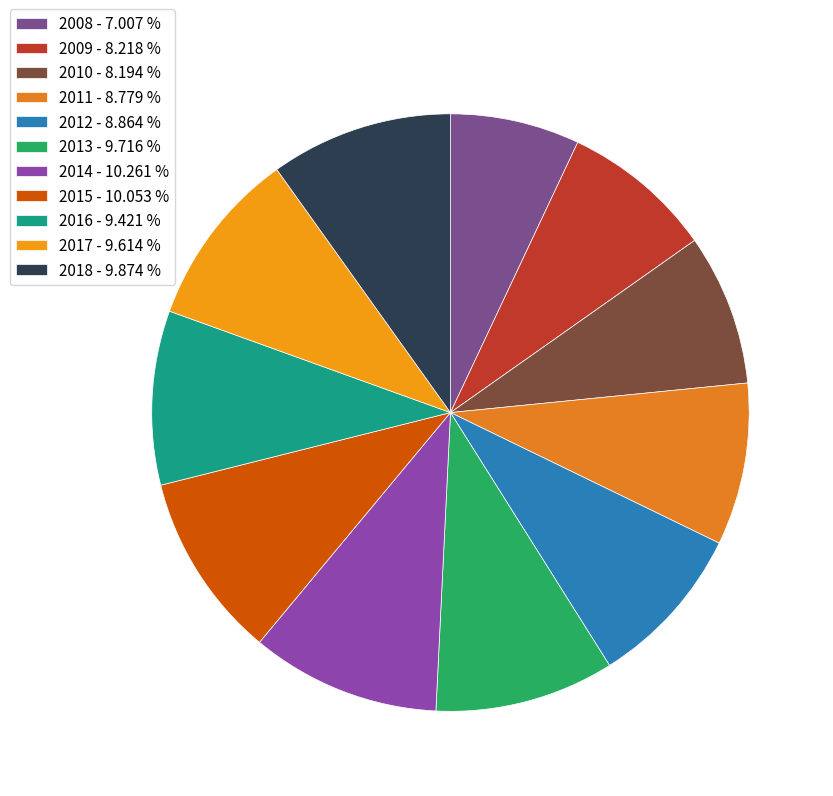

How many slices are in this pie chart?

11